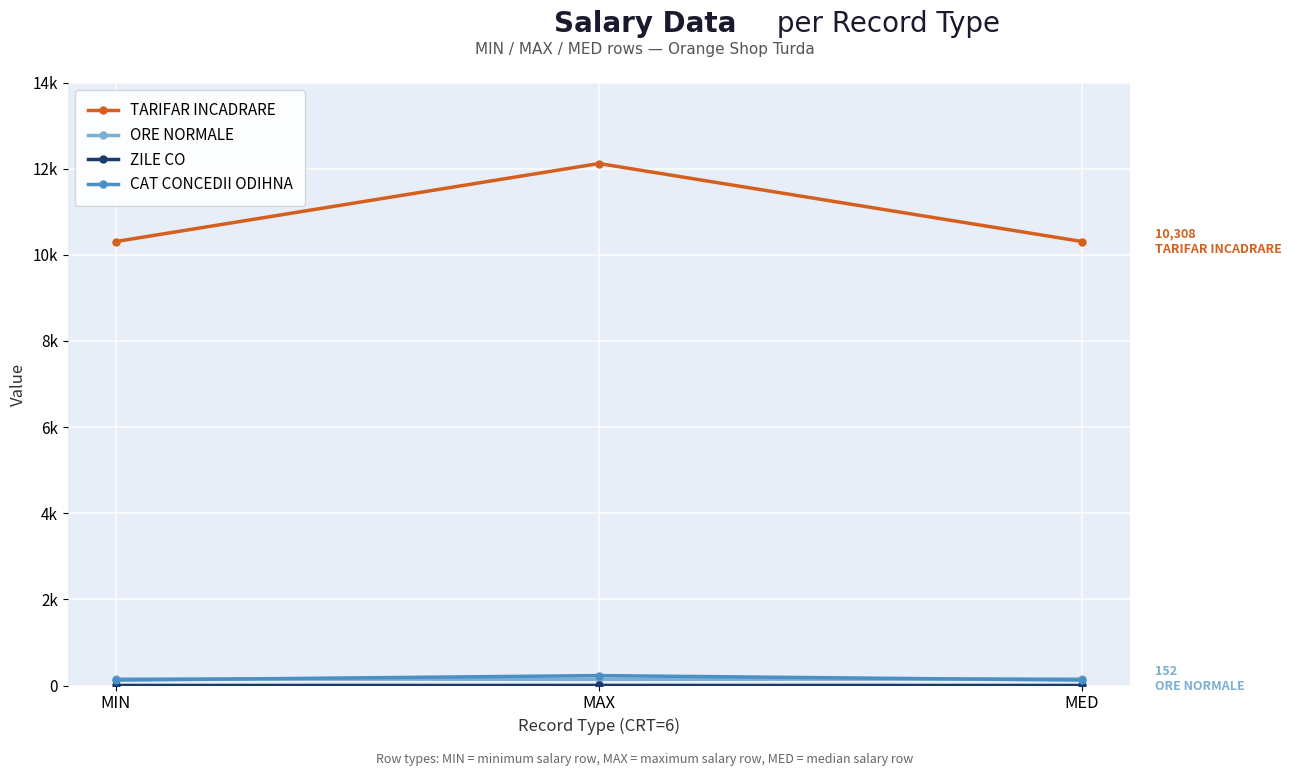

Reading left to right, extract all data points from this chart.

TARIFAR INCADRARE: 10308	12119	10308
ORE NORMALE: 152	144	152
ZILE CO: 1	2	1
CAT CONCEDII ODIHNA: 125	230	125